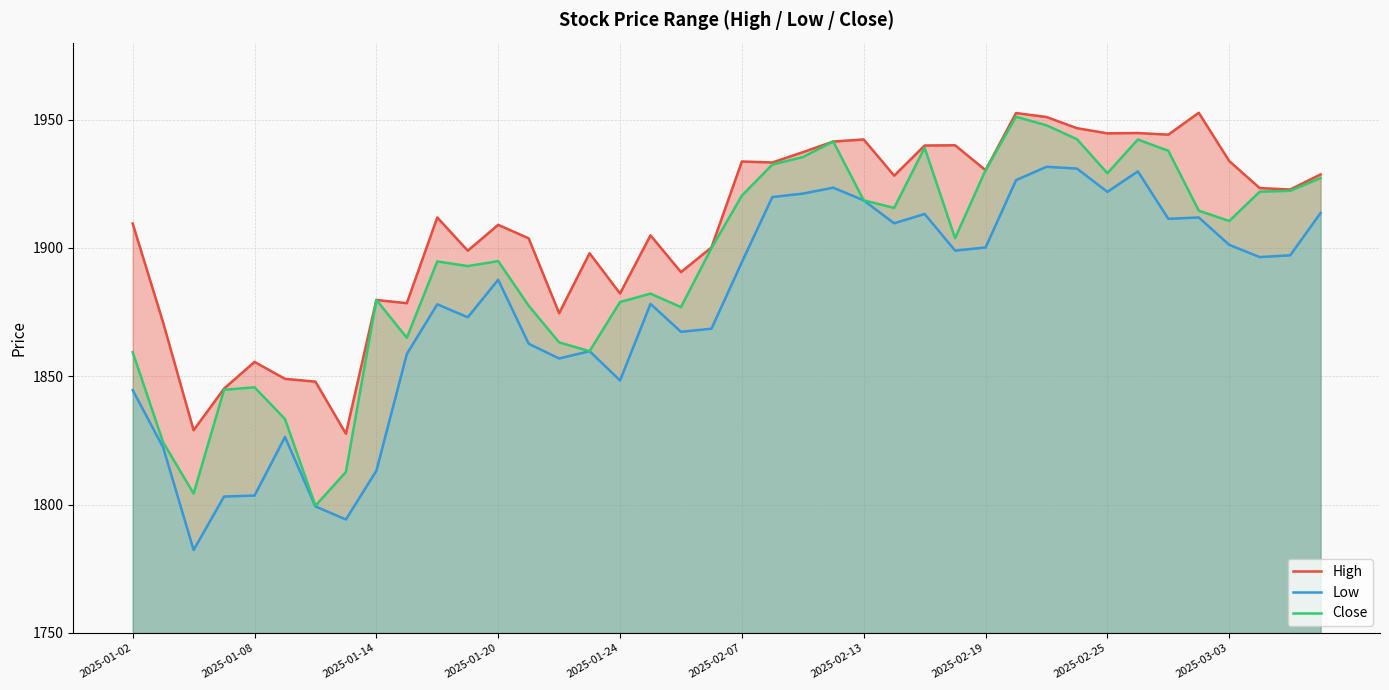

What is the difference between the maximum and minimum values in the Low series?

149.3